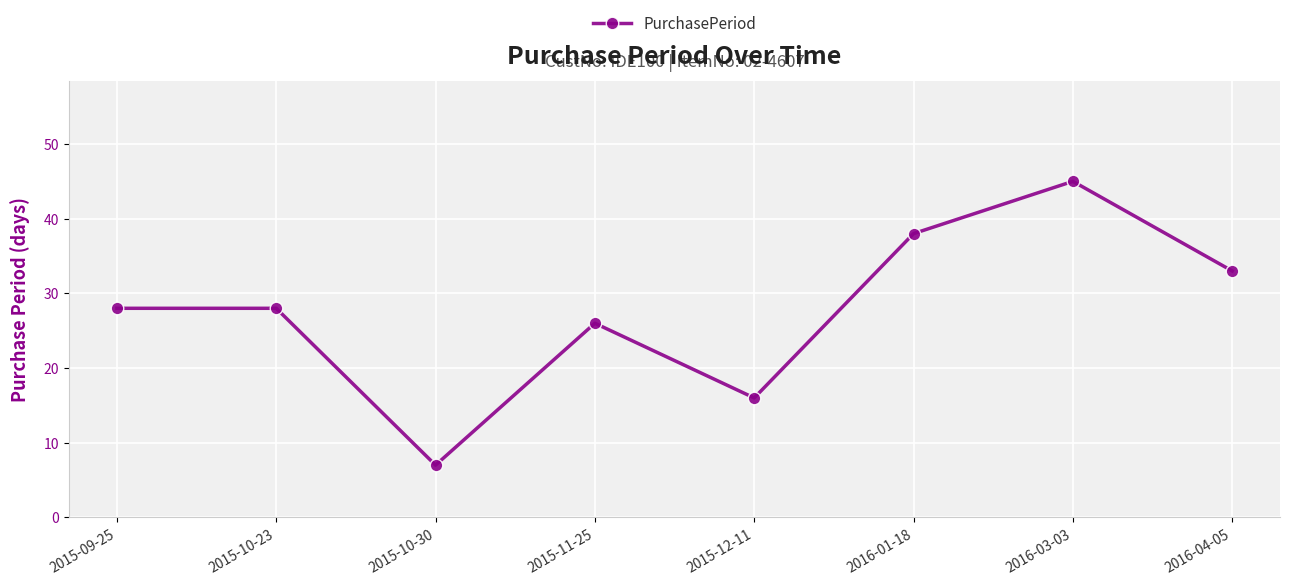

At which category does the data reach its first local valley?

2015-10-30